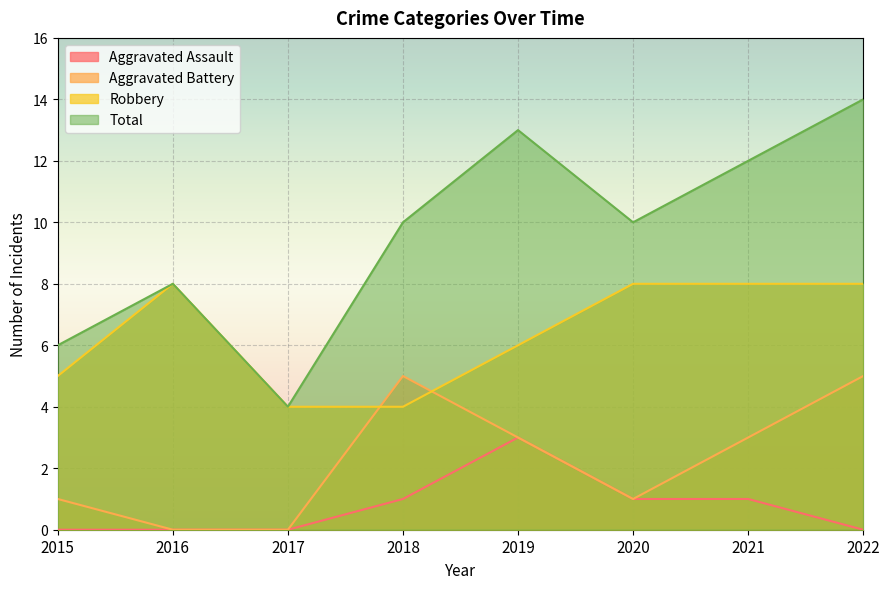

Rank the series by their average value, from lowest to highest.

Aggravated Assault, Aggravated Battery, Robbery, Total